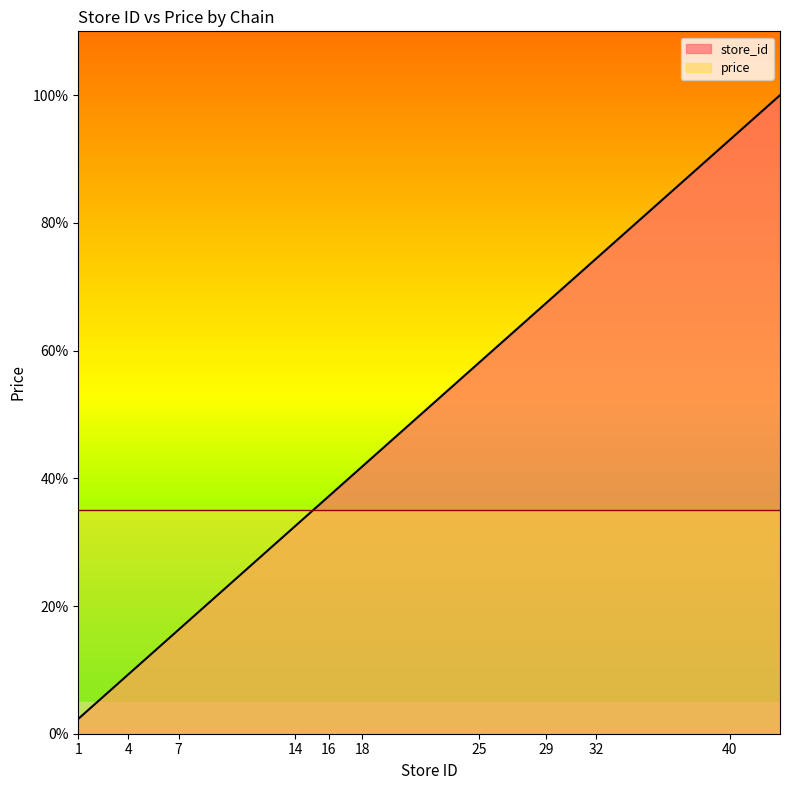

Count the number of data series in this chart.

2